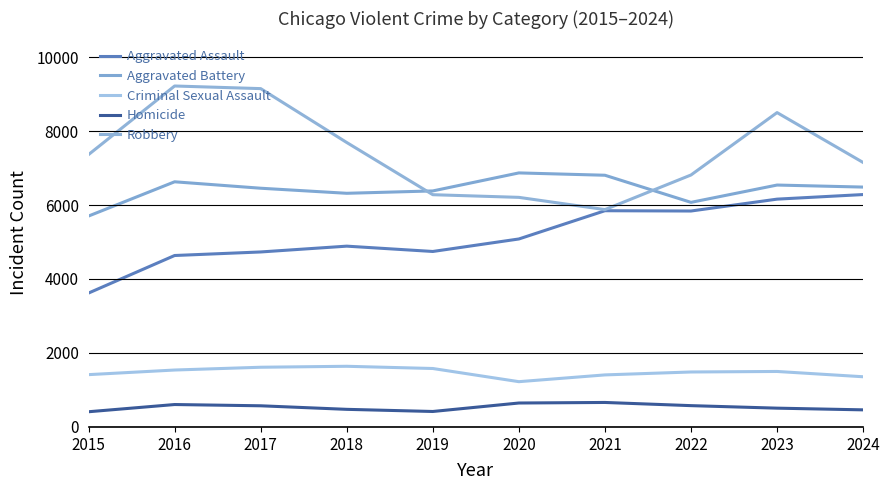

True or false: Aggravated Assault has a value of 2612 at 2019.

False